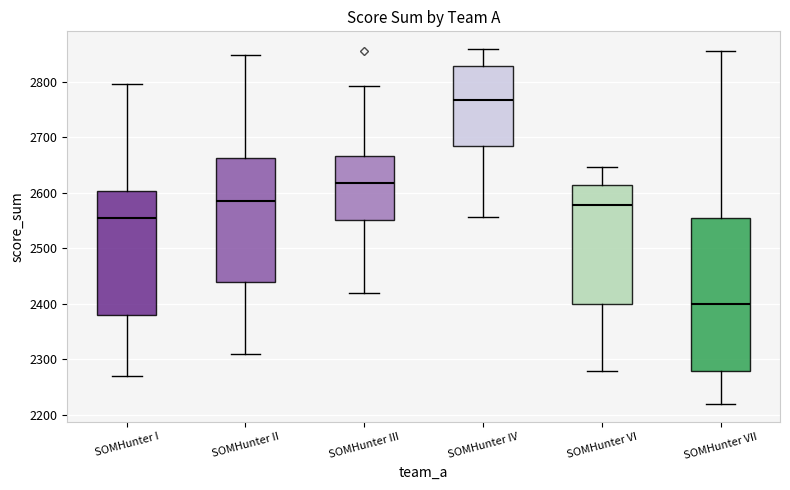

Comparing the boxes themselves (not the whiskers), which one is the tallest?

SOMHunter VII